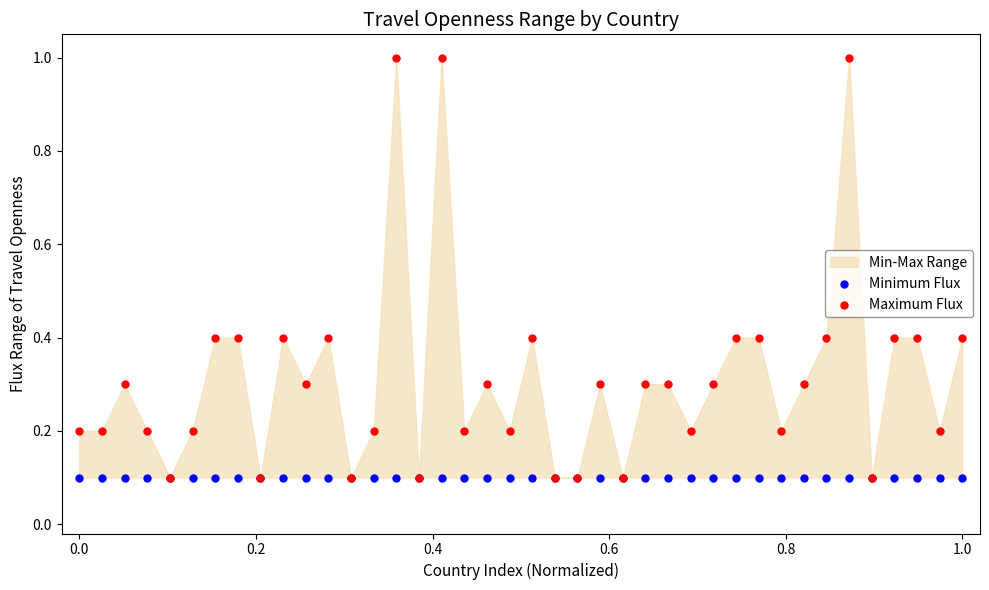

Which series contains the highest Y value?

Maximum Flux